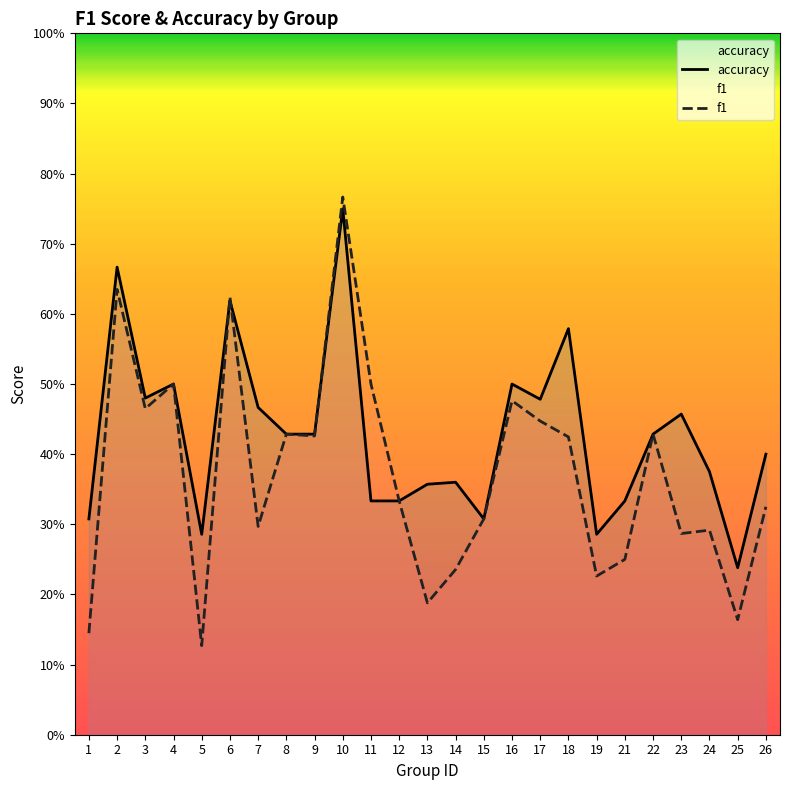

What is the maximum value shown in the chart?

0.8